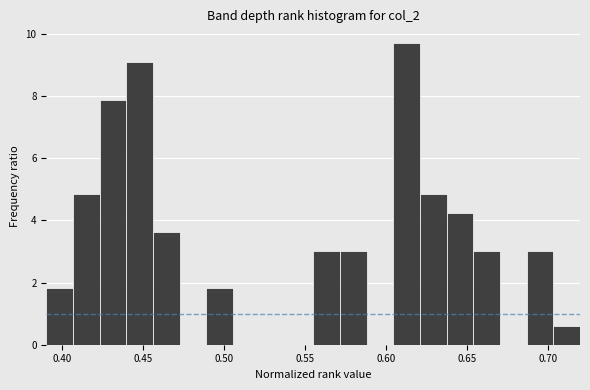

Around what value on the x-axis is the tallest bar? Give the approximate position of its centre, as read against the axis.

0.615